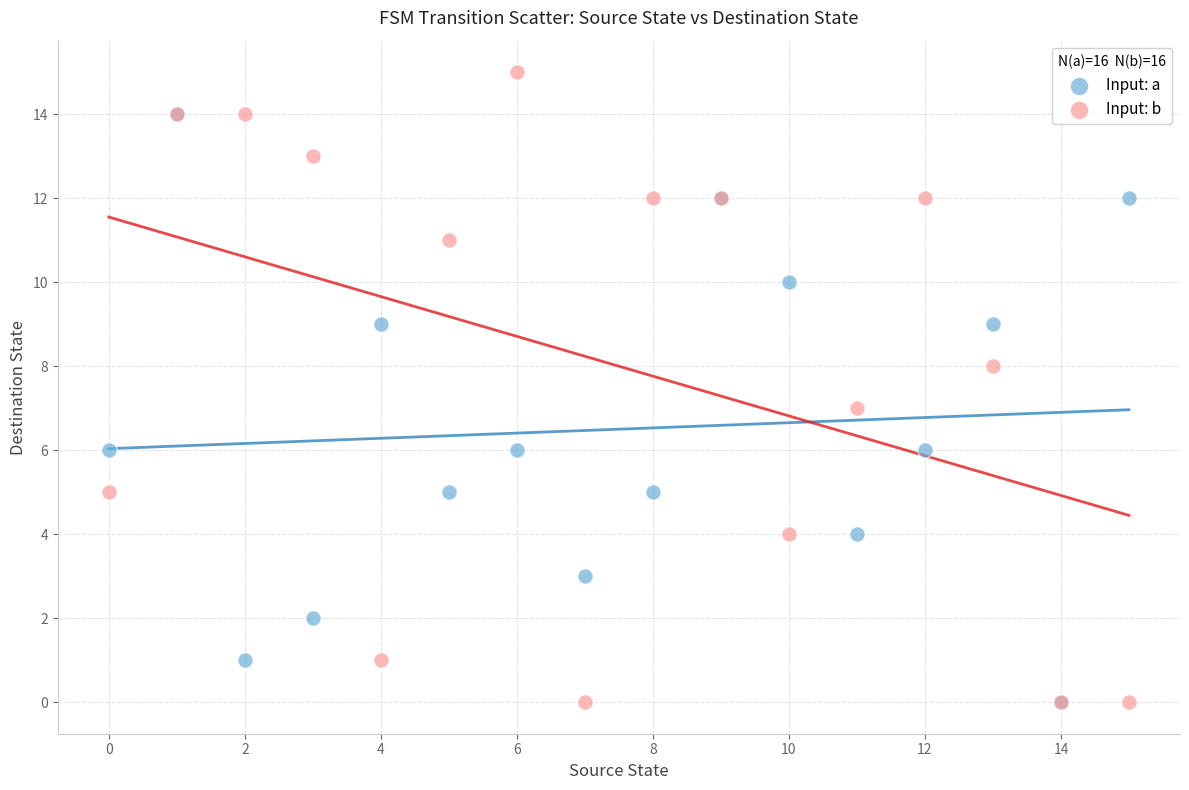

What are all the series names shown in the legend?

Input: a, Input: b